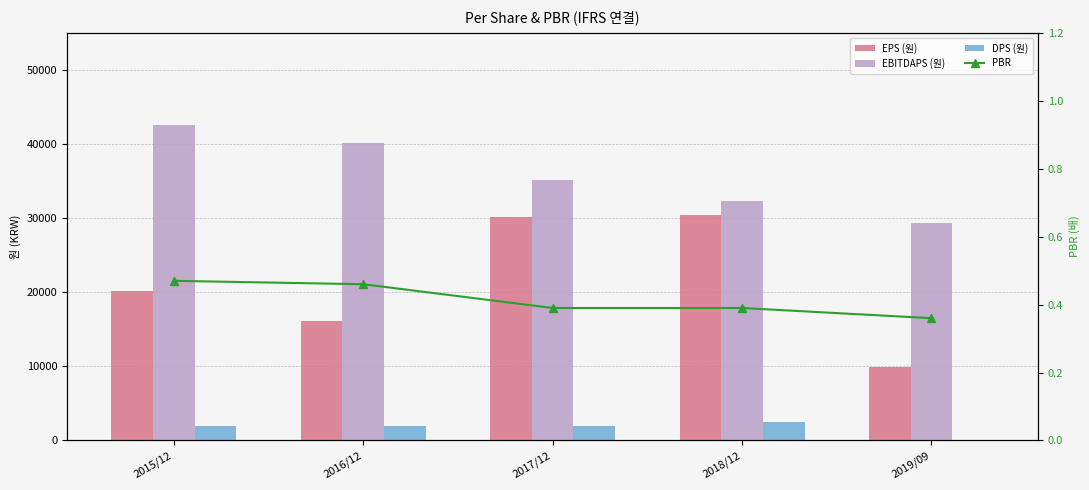

Reading left to right, transcribe all the data shown in this chart.

EPS (원): 20207.0	16130.0	30206.0	30457.0	9909.0
EBITDAPS (원): 42545.0	40173.0	35127.0	32317.0	29373.0
DPS (원): 2000.0	2000.0	2000.0	2500.0	0.0
PBR: 0.5	0.5	0.4	0.4	0.4